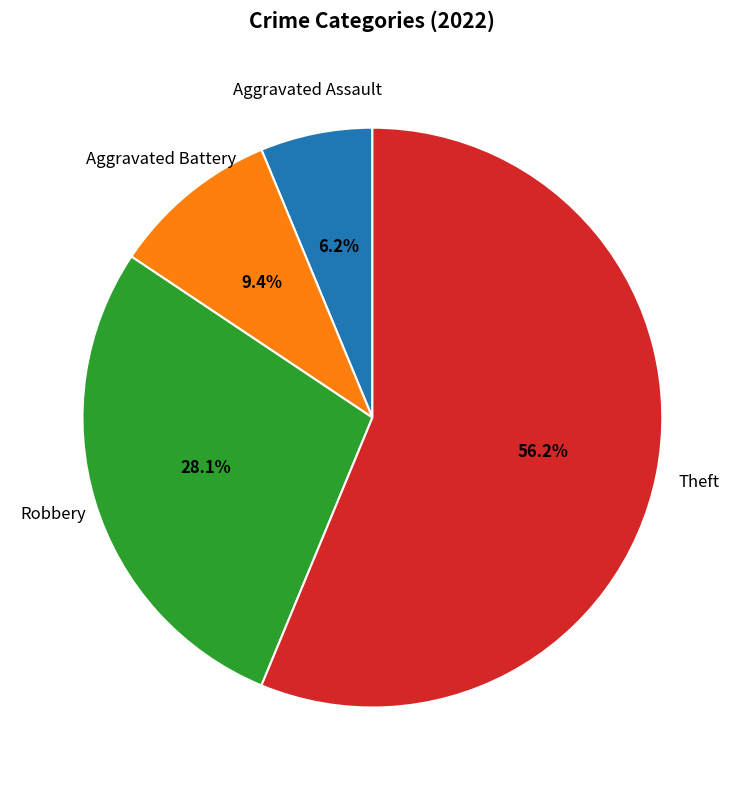

Which category has the biggest portion of the pie?

Theft